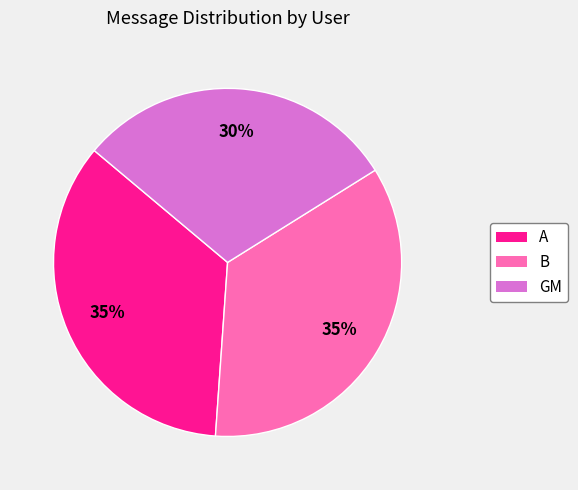

Approximately how many times larger is the value at A compared to B?

1.0